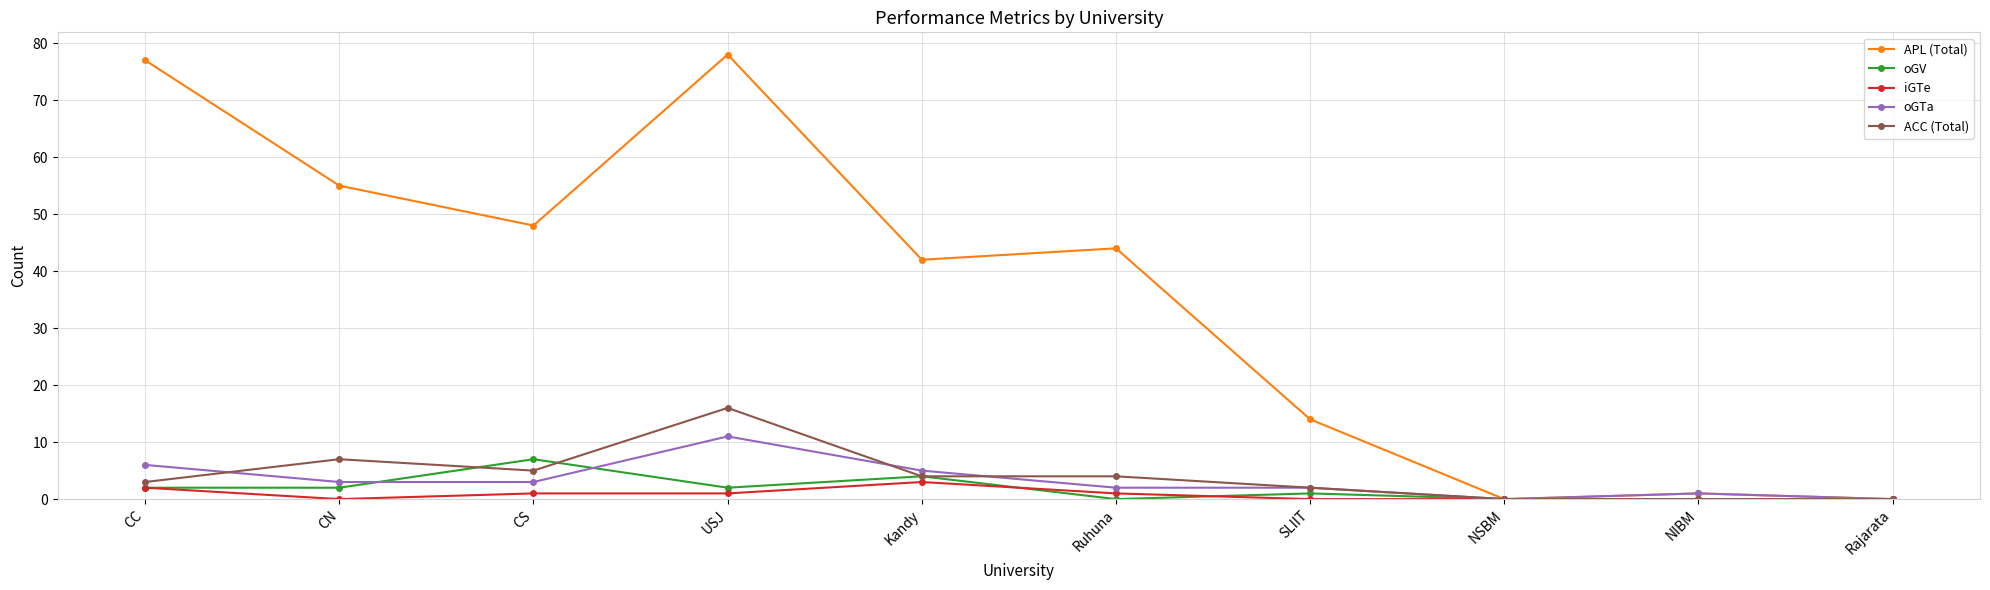

How many data points in iGTe are less than 1?

5